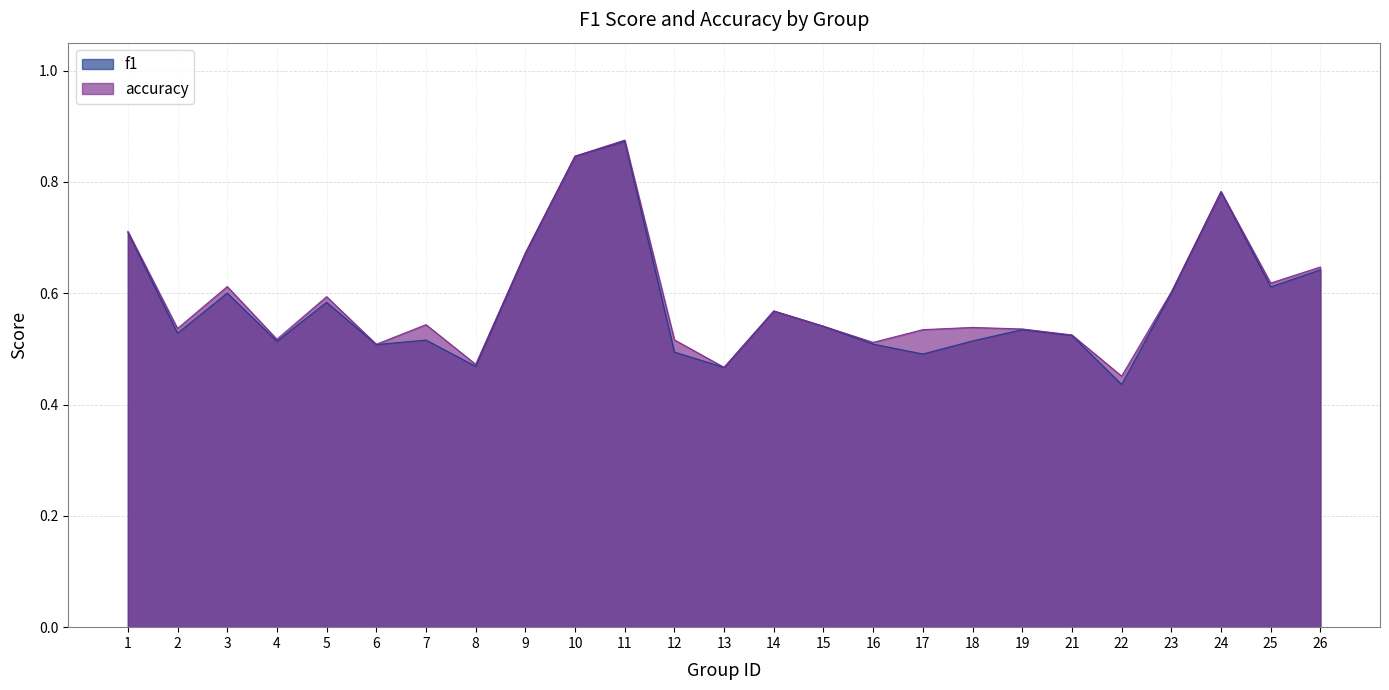

At which category does accuracy reach its first local valley?

2